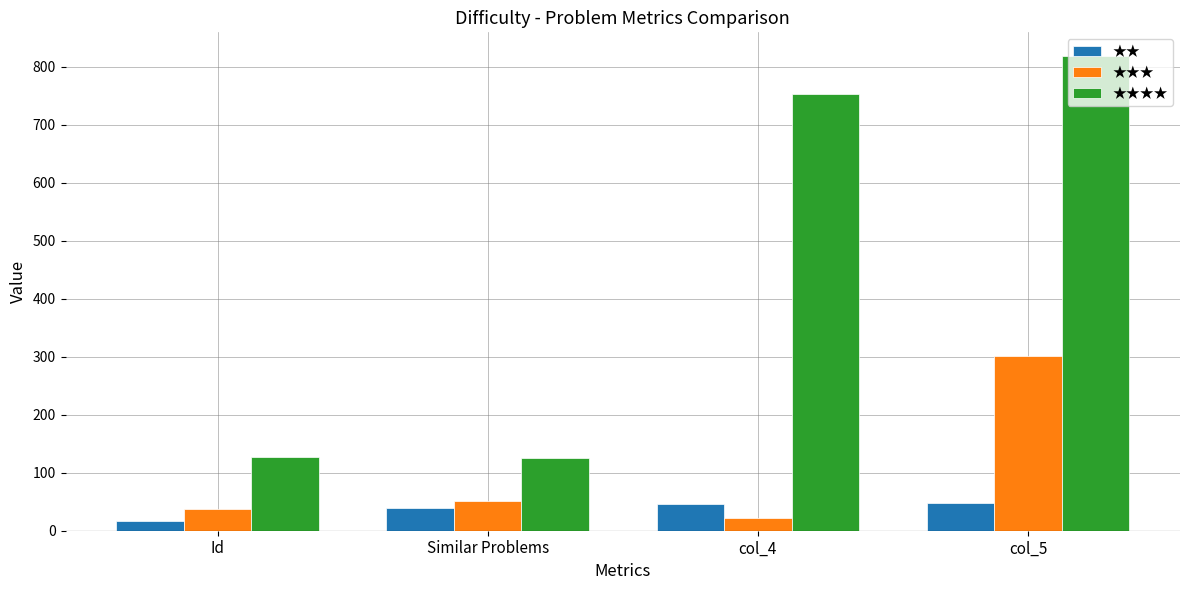

Which category has the lowest value in the ★★ series?

Id